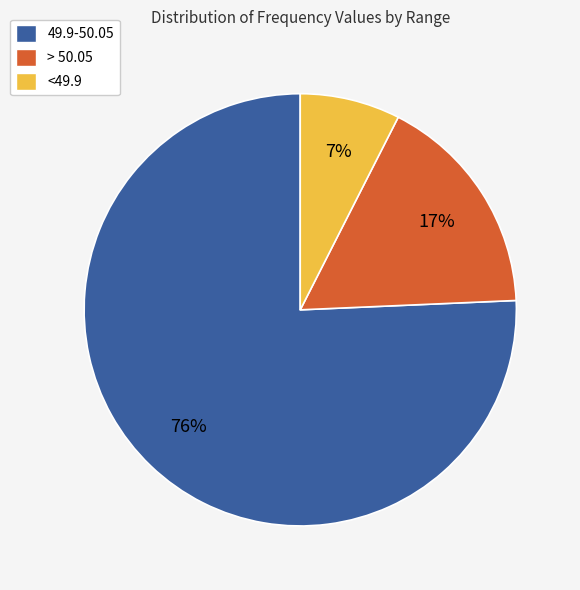

Do > 50.05 and 49.9-50.05 together represent more than half of the pie?

Yes